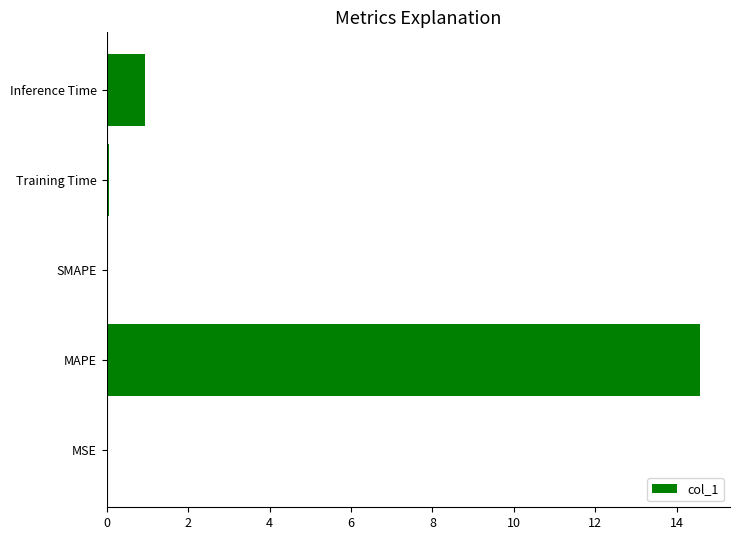

Which label corresponds to the largest value in the chart?

MAPE